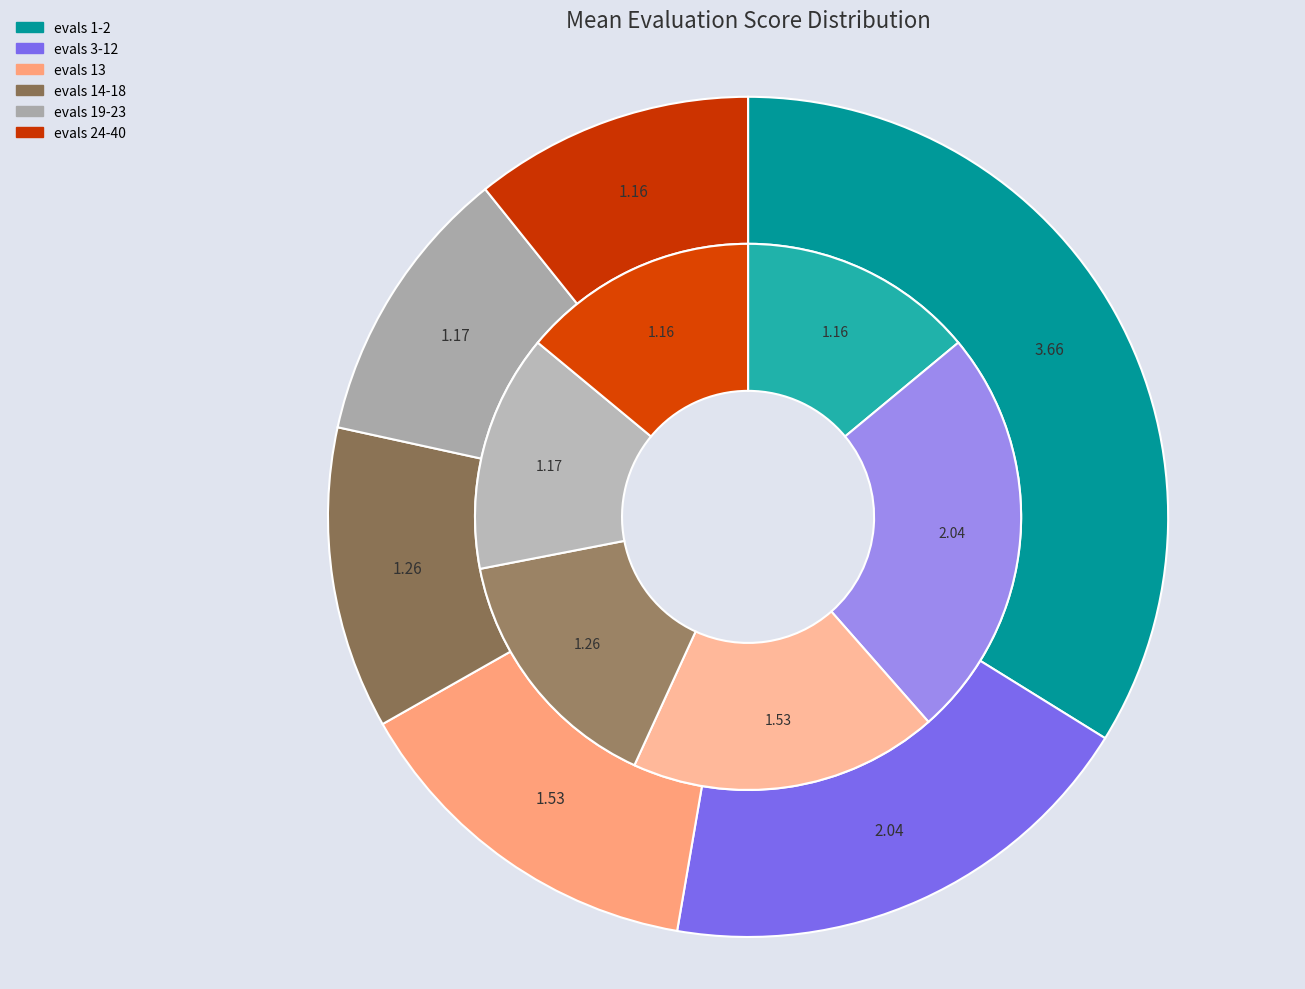

Which slice is the largest?

evals 1-2